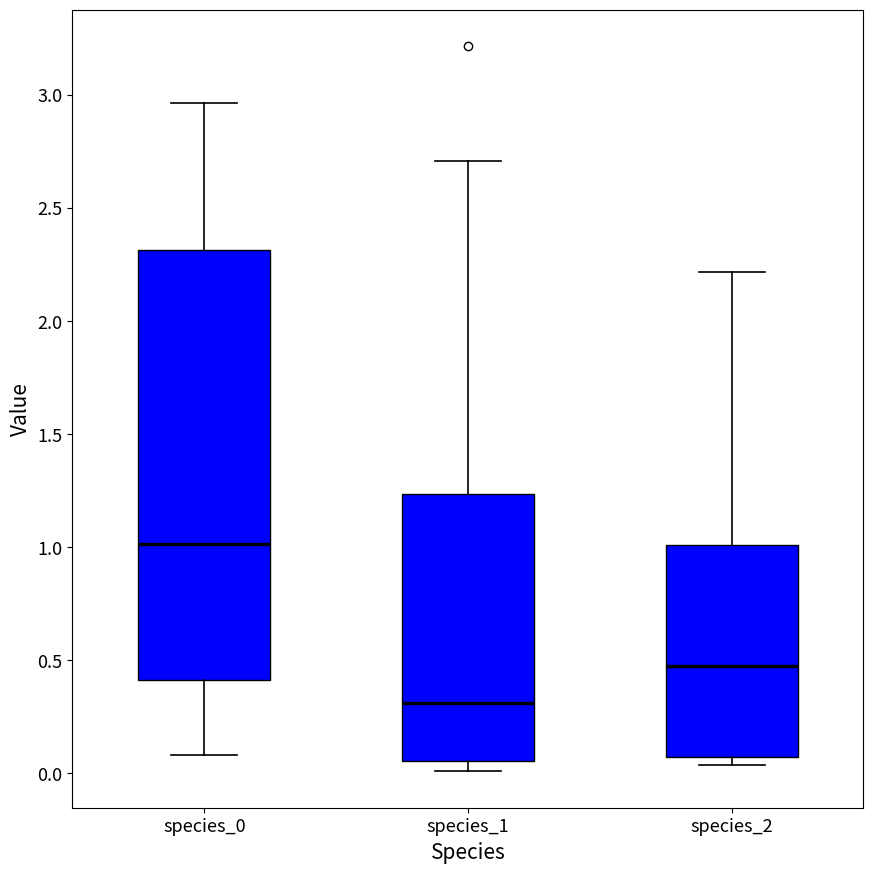

Reading left to right, read every box against the y-axis: the position of its median line, the range the box covers, and the ends of its whiskers. The values are not printed on the chart, so give them approximately, as read against the axis.

species_0: median 1.00, box 0.40 to 2.30, whiskers 0.10 to 2.95
species_1: median 0.30, box 0.05 to 1.25, whiskers 0.00 to 2.70
species_2: median 0.45, box 0.05 to 1.00, whiskers 0.05 (just below the box's lower edge) to 2.20